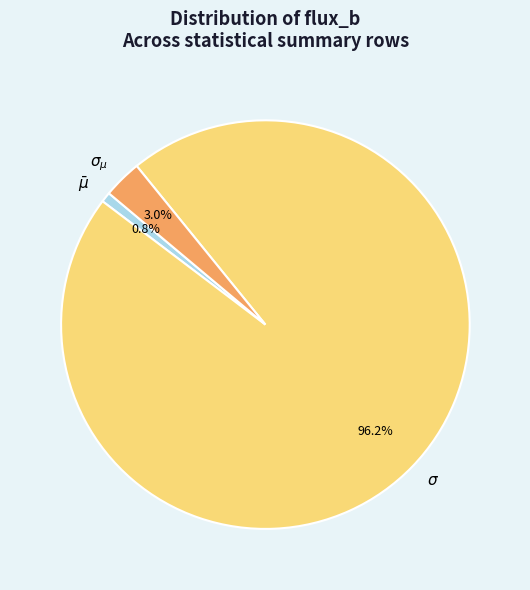

Which has a higher value, $\sigma_{\mu}$ or $\sigma$?

$\sigma$